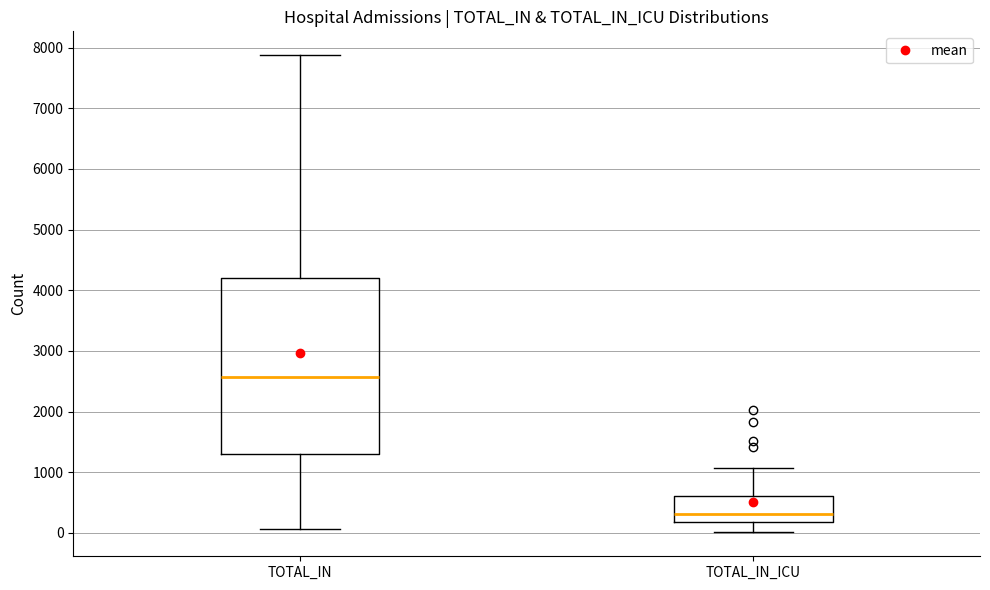

Where does the lower whisker of the box for TOTAL_IN_ICU end on the y-axis? The values are not printed on the chart, so give them approximately, as read against the axis.

0